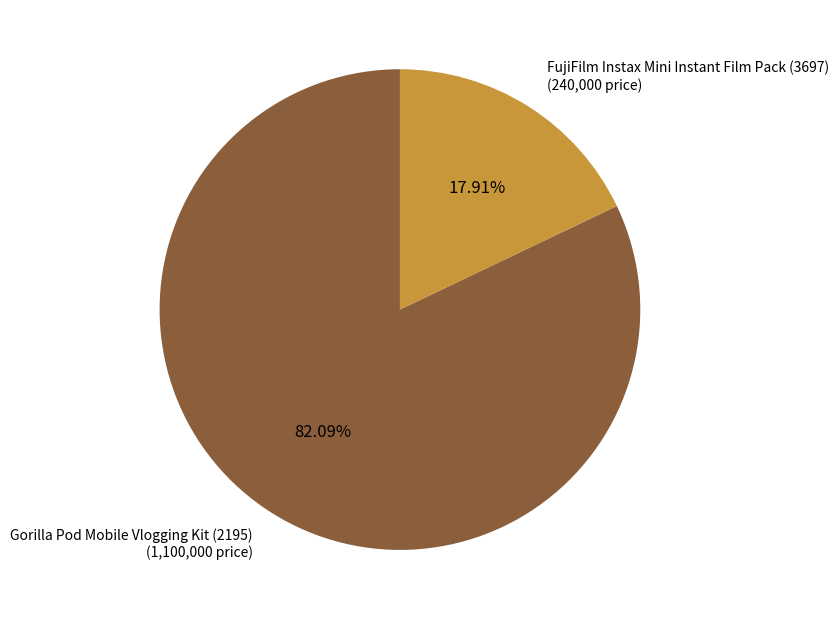

What is the majority slice?

Gorilla Pod Mobile Vlogging Kit (2195)